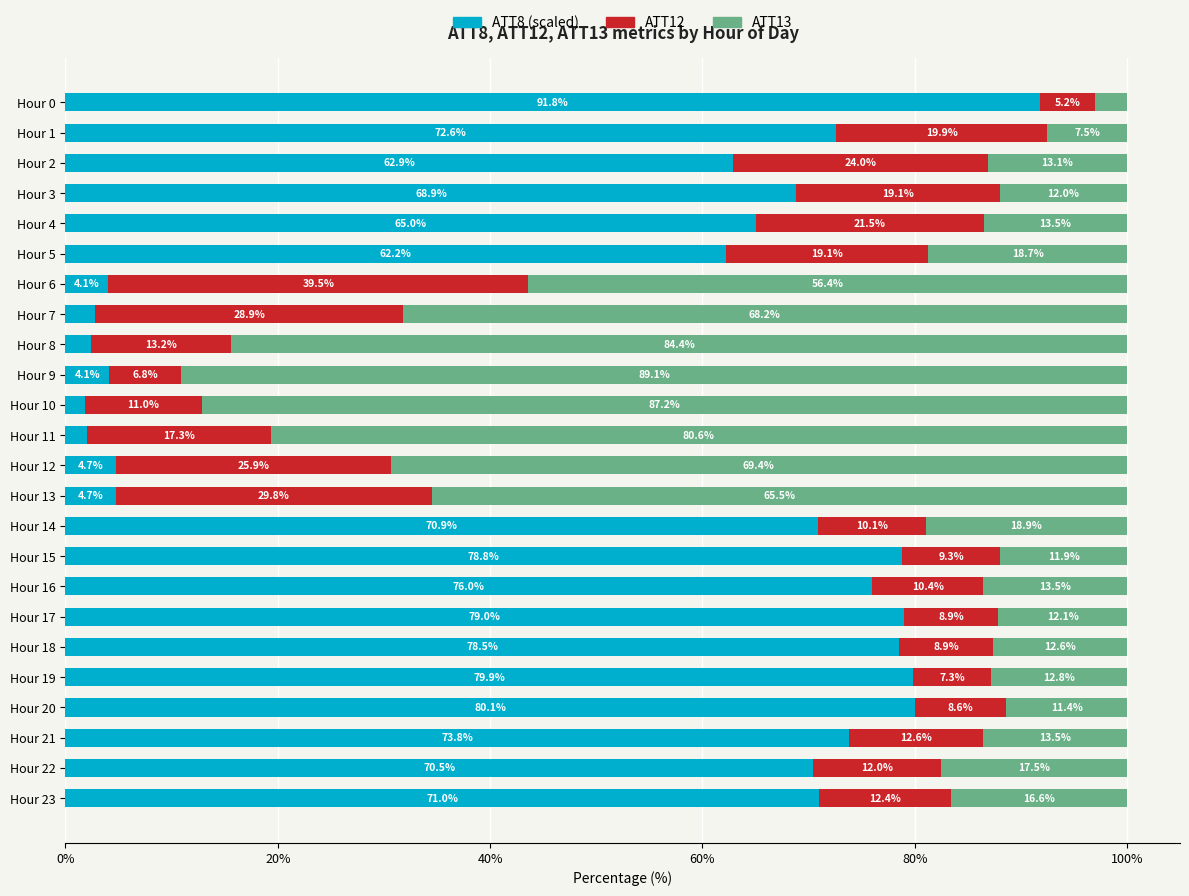

True or false: ATT8 (scaled) has a value of 91.8 at Hour 0.

True